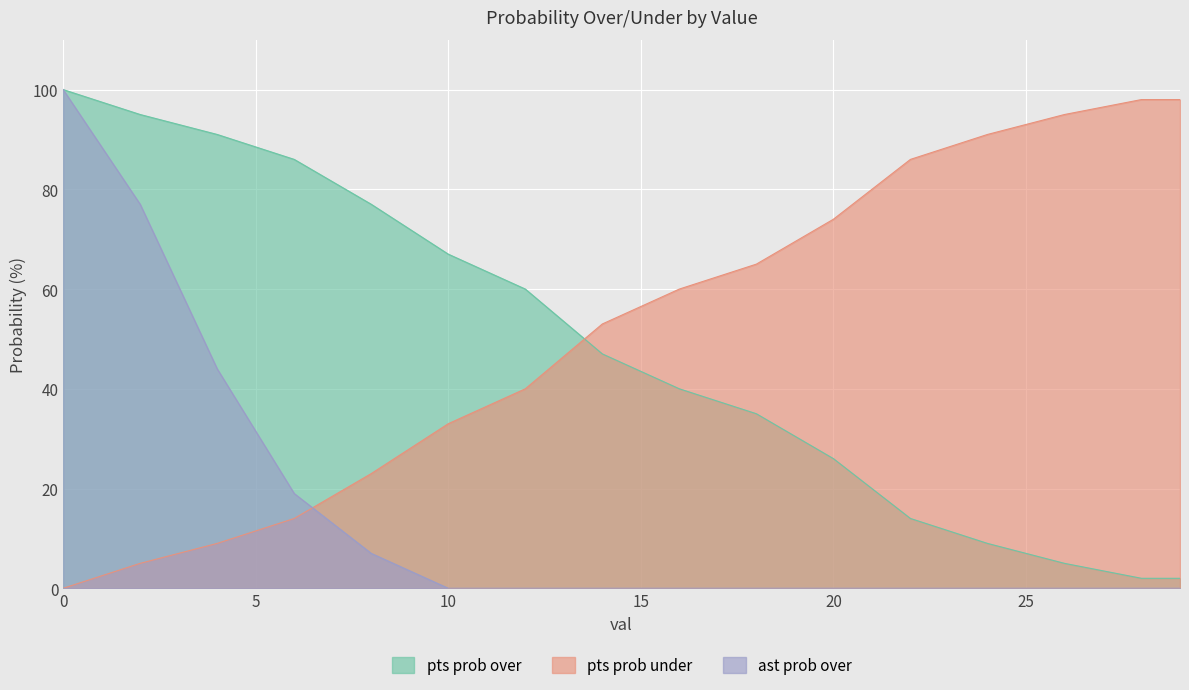

Count the number of data series in this chart.

3